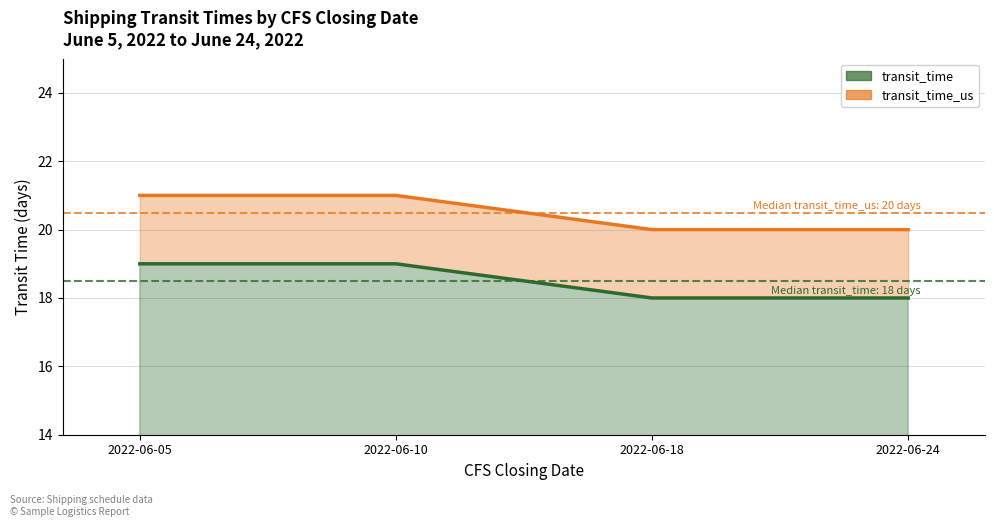

What is the greatest value displayed?

21